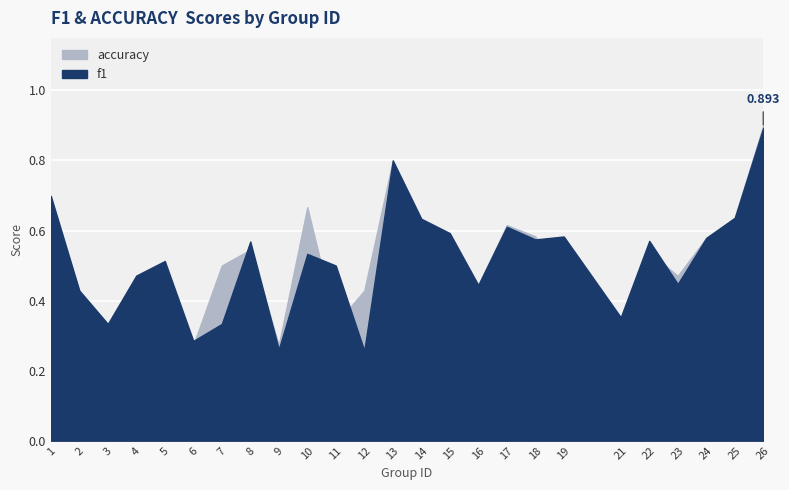

How many intersections are there between f1 and accuracy?

7